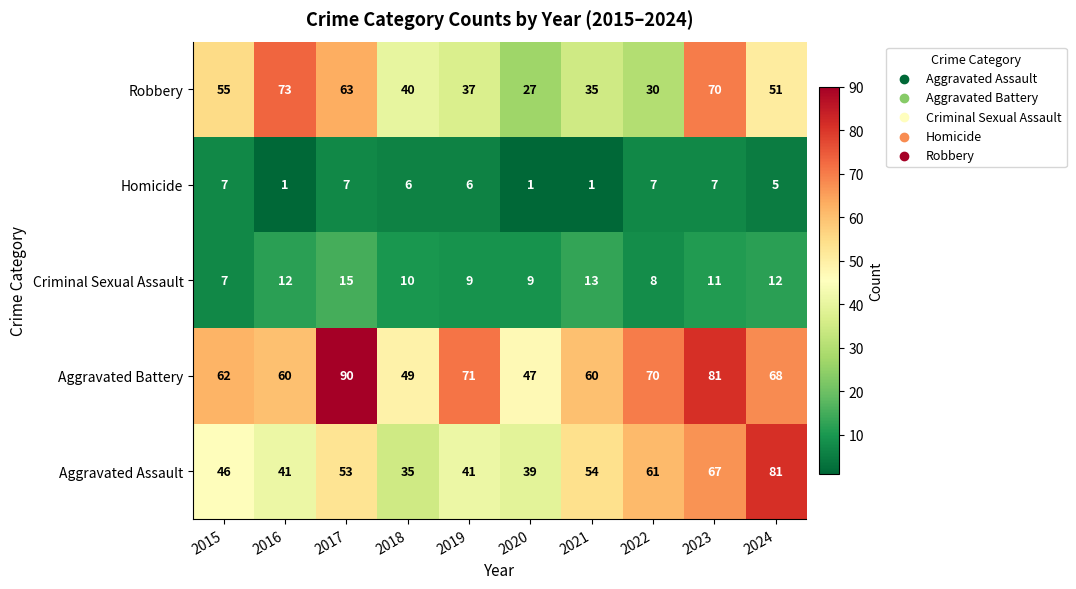

Where does the Criminal Sexual Assault series first go above 11?

2016